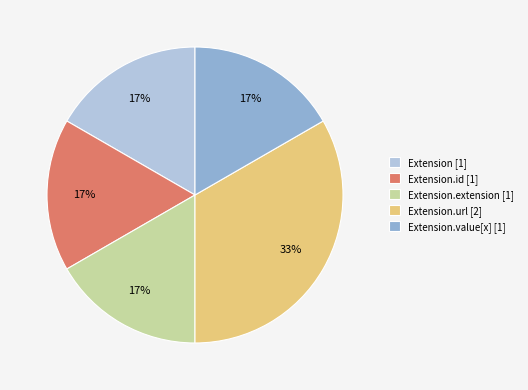

True or false: Extension [1] accounts for 17% of the total.

True